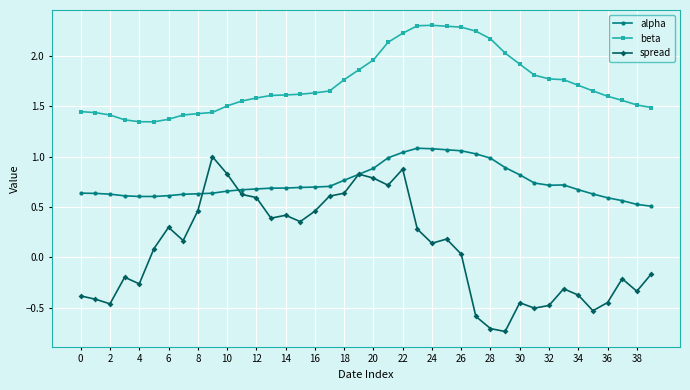

What is the maximum value shown in the chart?

2.3